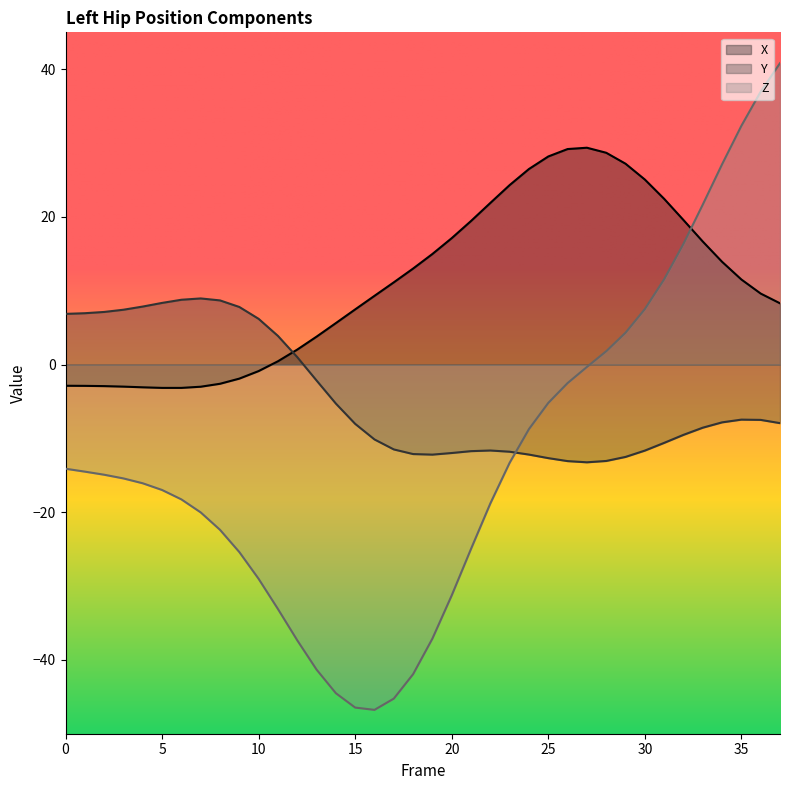

Where is Z nearest to the value -2?

26